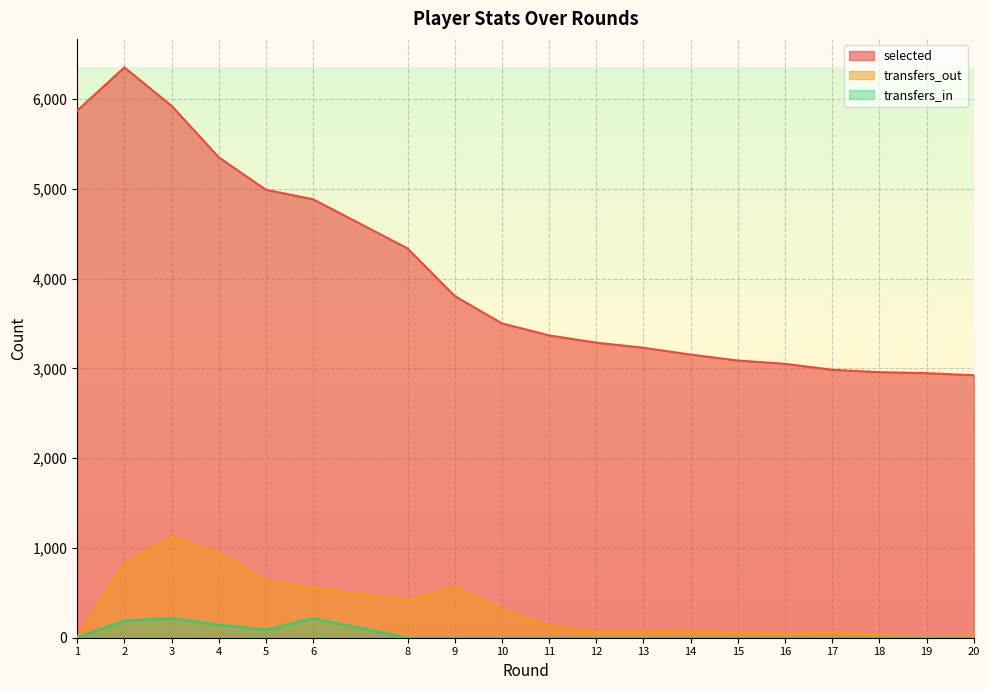

Does the chart display data point markers on the line(s)?

No